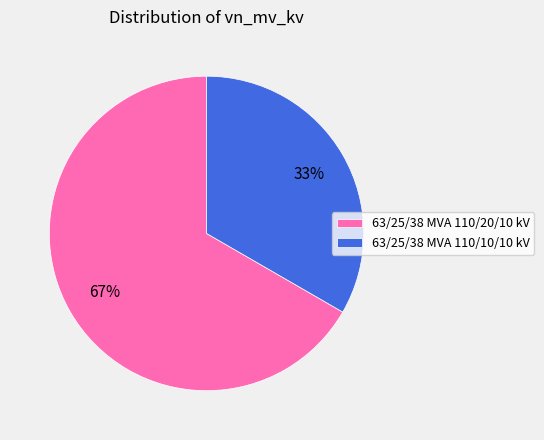

To the nearest percent, what is the average slice percentage?

50%